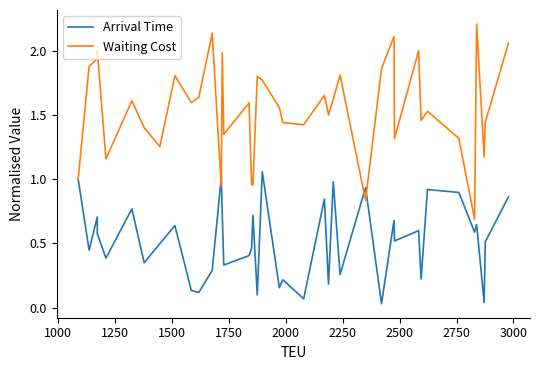

Reading right to left, list all the values displayed in this chart.

Arrival Time: 0.9	0.5	0.0	0.6	0.6	0.9	0.9	0.2	0.6	0.5	0.7	0.0	0.9	0.3	1.0	0.2	0.8	0.1	0.2	0.2	1.1	0.1	0.7	0.5	0.4	0.3	0.7	1.0	0.3	0.1	0.1	0.6	0.5	0.3	0.8	0.4	0.6	0.7	0.4	1.0
Waiting Cost: 2.1	1.4	1.2	2.2	0.7	1.3	1.5	1.5	2.0	1.3	2.1	1.9	0.8	1.8	1.6	1.5	1.7	1.4	1.4	1.6	1.8	1.8	1.0	1.0	1.6	1.3	2.0	0.9	2.1	1.6	1.6	1.8	1.3	1.4	1.6	1.2	2.0	1.9	1.9	1.0